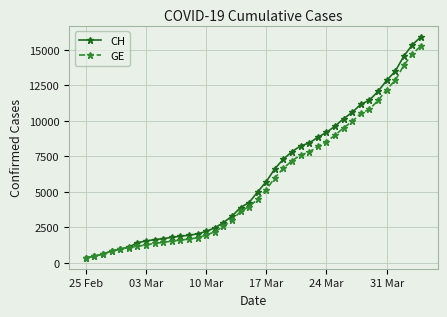

List the series in order of their overall mean, lowest first.

GE, CH